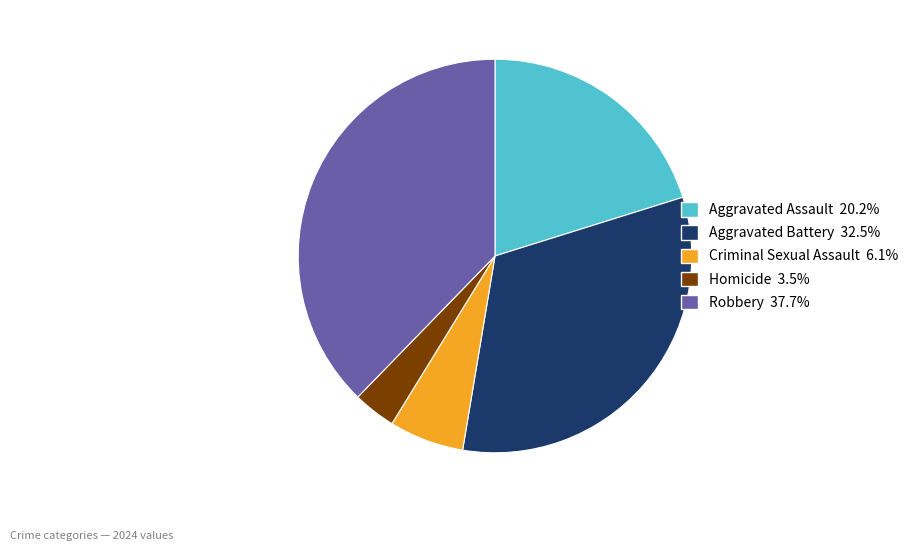

What is the ratio of the value at Aggravated Assault to the value at Robbery?

0.5